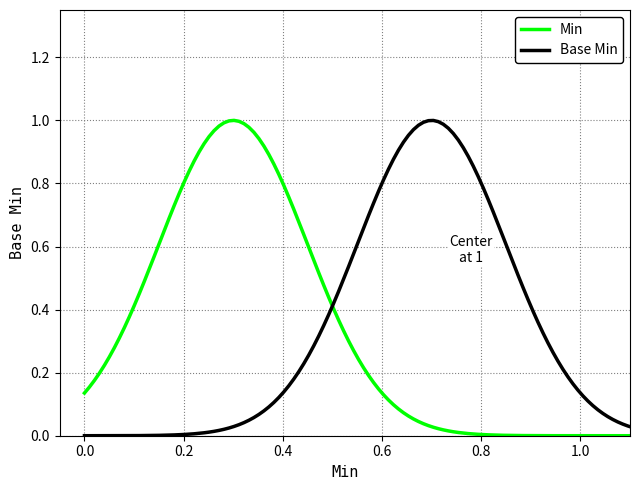

True or false: Min and Base Min intersect in this chart.

True